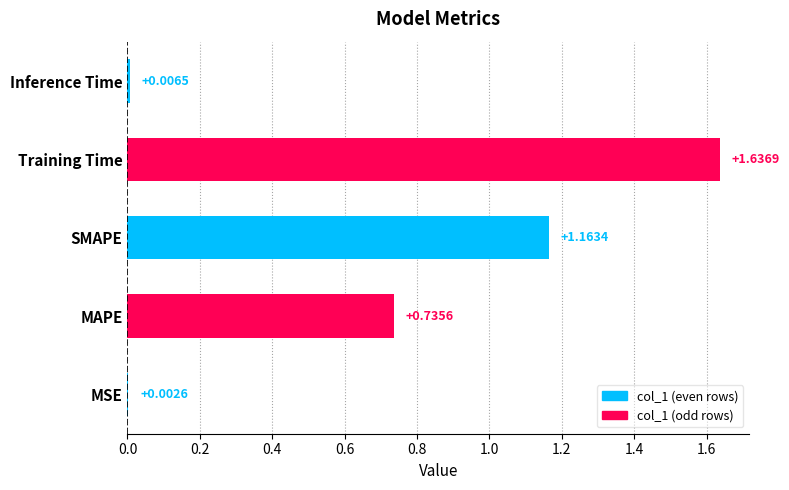

What is the sum of all values?

3.5